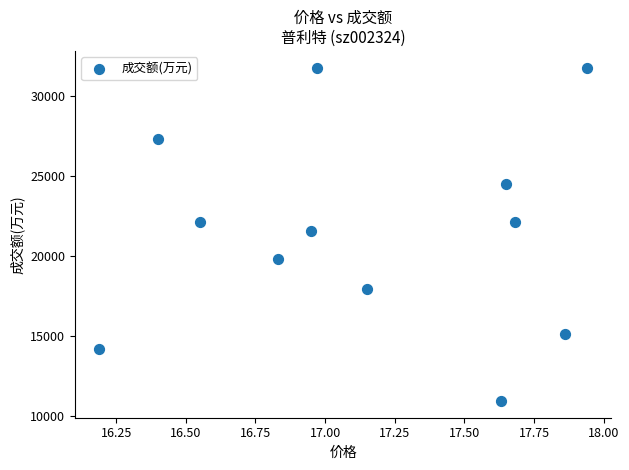

What is the average Y value?

21583